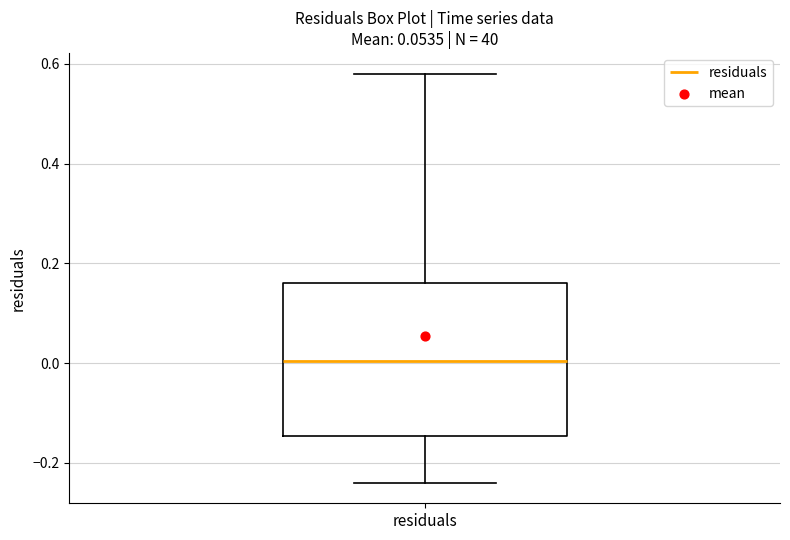

Transcribe this box plot: give where the median line is, the range the box spans, and where the two whiskers end, as read against the y-axis. The values are not printed on the chart, so give them approximately, as read against the axis.

median 0.00, box -0.14 to 0.16, whiskers -0.24 to 0.58